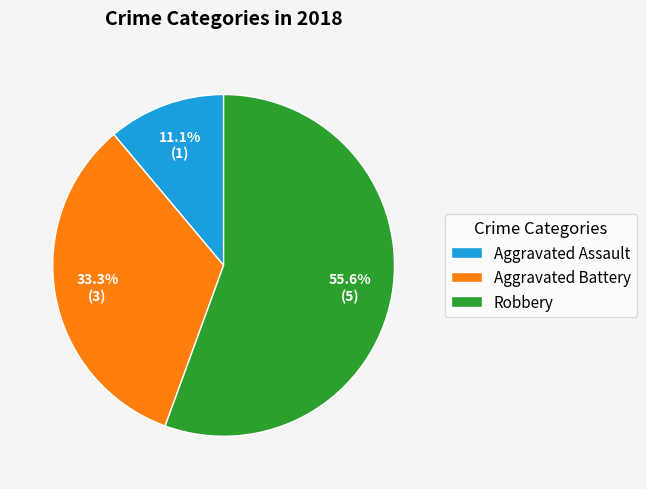

Which slice is the largest?

Robbery